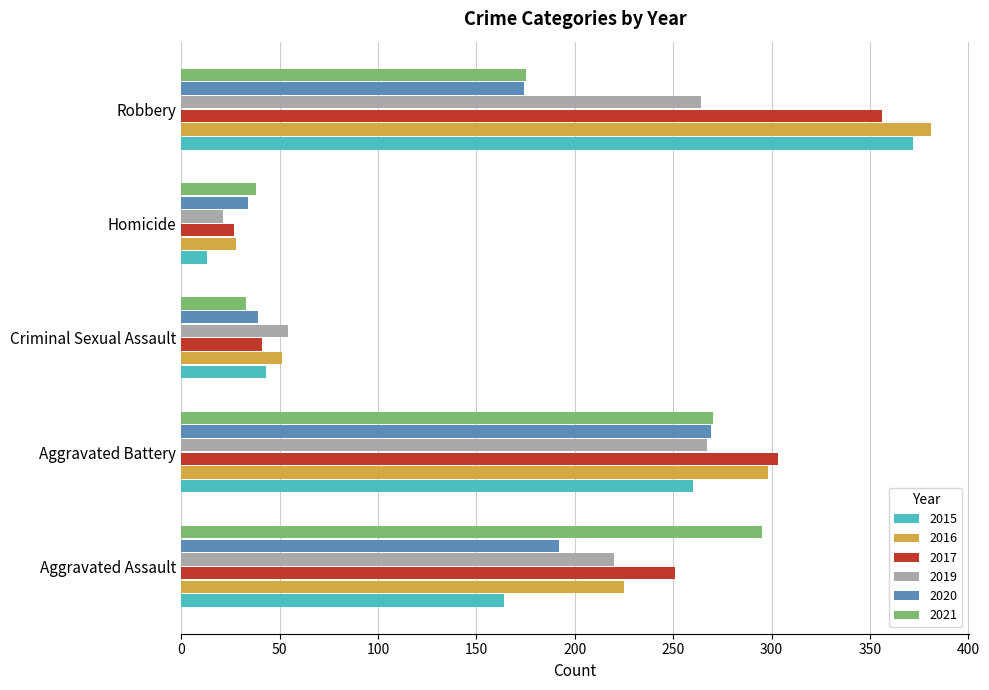

Which series has the widest spread of values?

2015